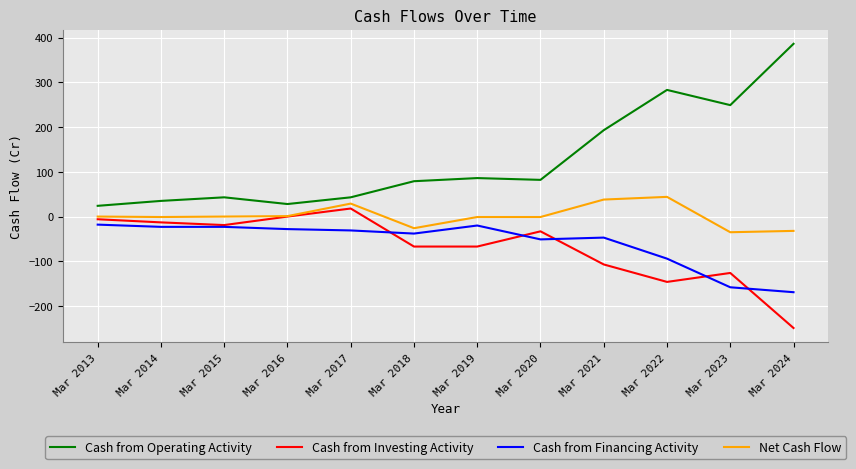

How many values in the Cash from Operating Activity series are below 82?

6